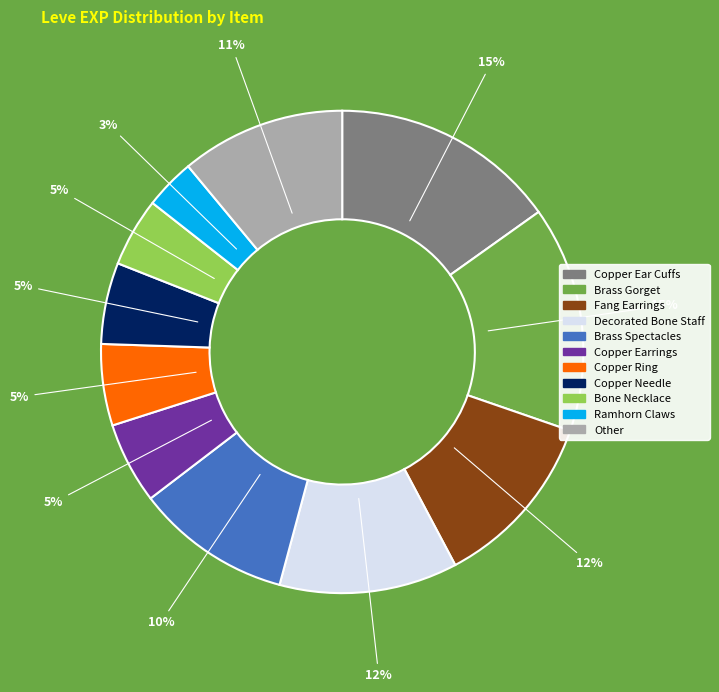

To the nearest percent, what is the difference between the largest and smallest slice percentages?

12%